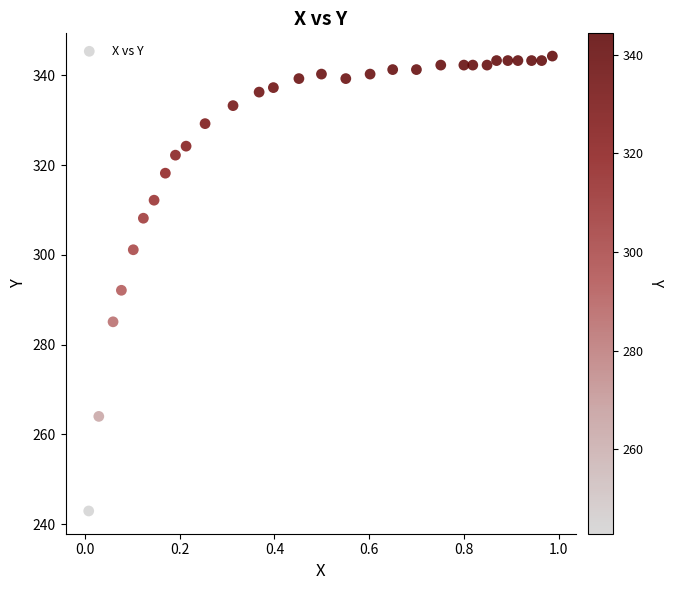

What is the range of X values (max minus min)?

1.0